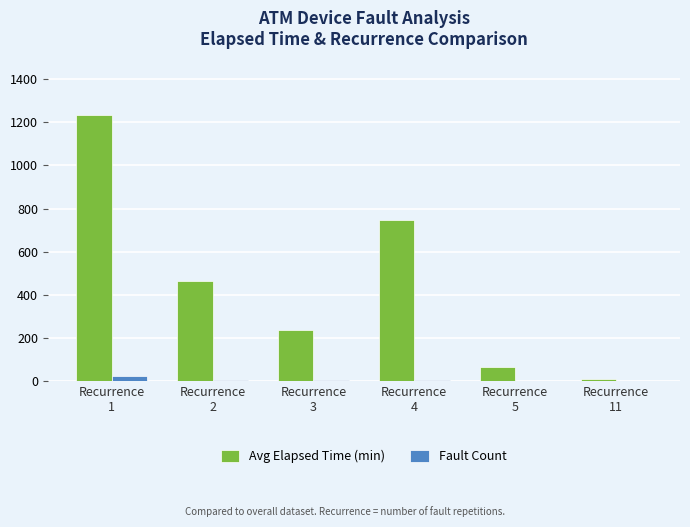

What is the maximum value for Avg Elapsed Time (min)?

1234.7